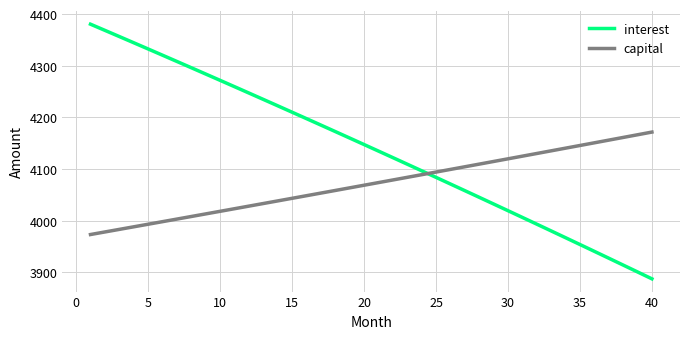

Which series has the largest total across all categories?

interest